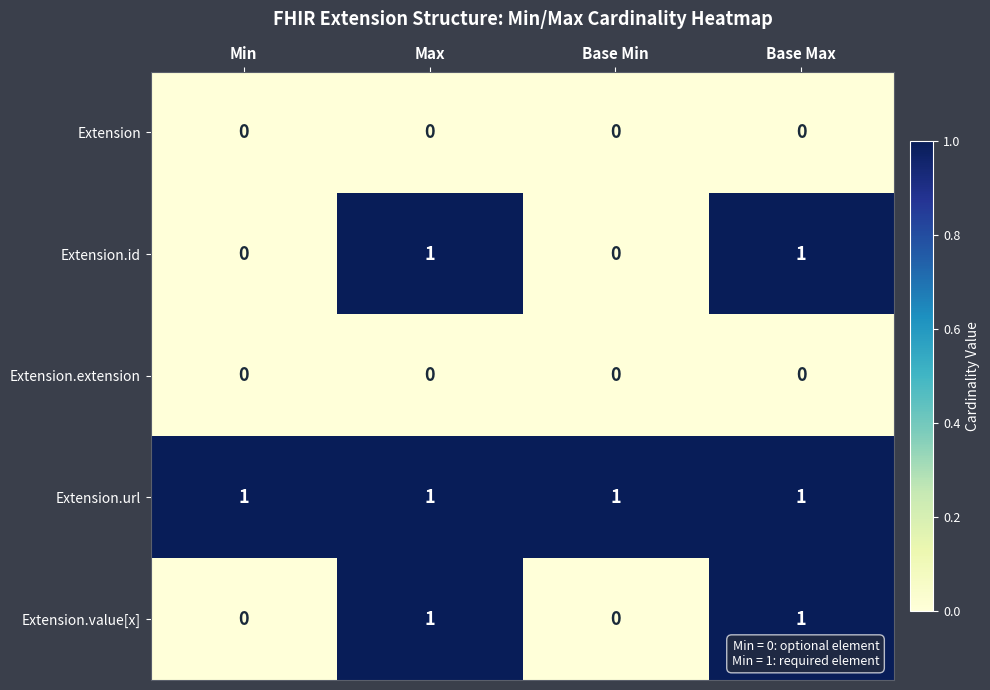

What is the spread (max minus min) of values at Min?

1